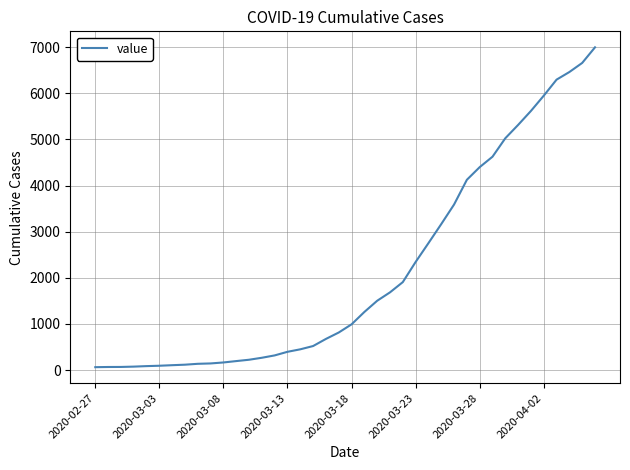

What is the difference between the maximum and minimum values?

6930